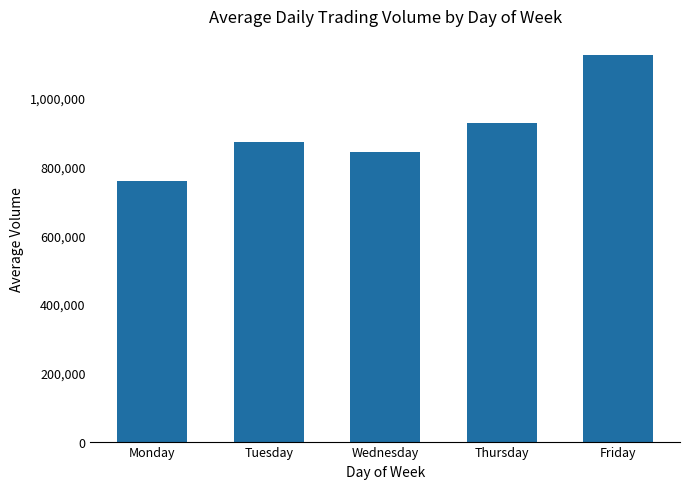

List the labels in order of value, smallest first.

Monday, Wednesday, Tuesday, Thursday, Friday